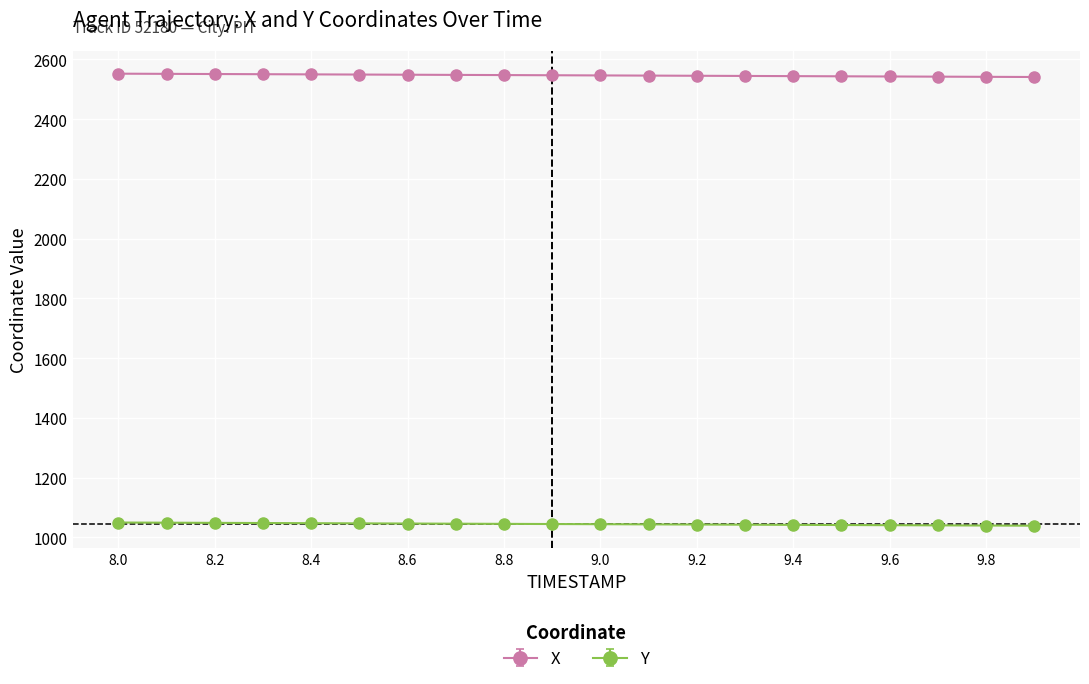

What is the maximum value for X?

2552.0